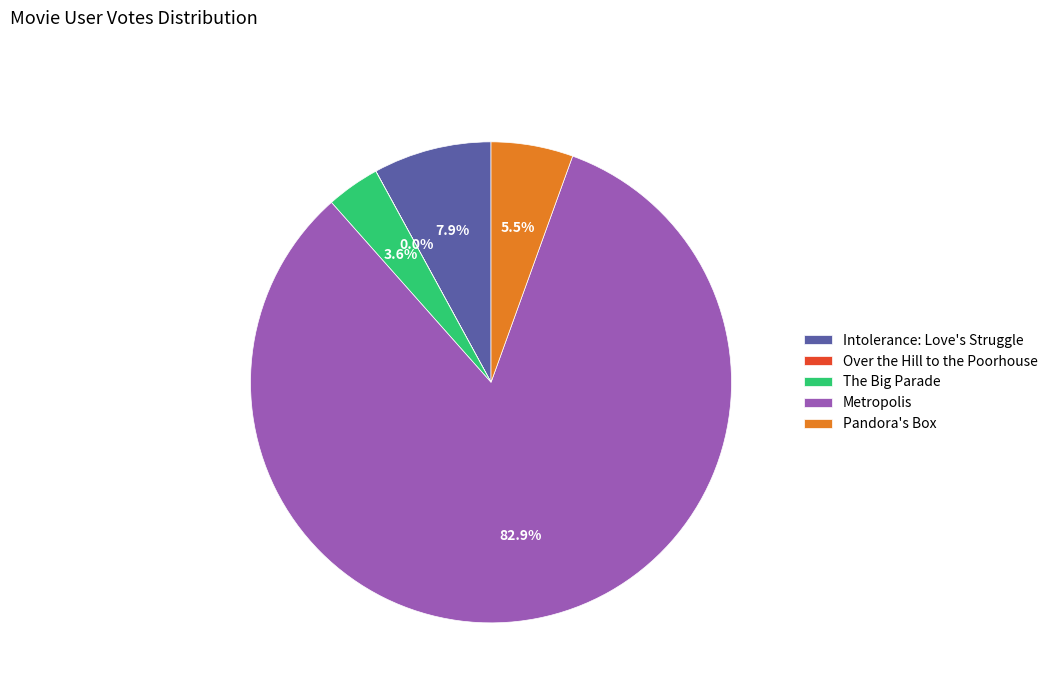

Which has a higher value, Metropolis or Intolerance: Love's Struggle?

Metropolis